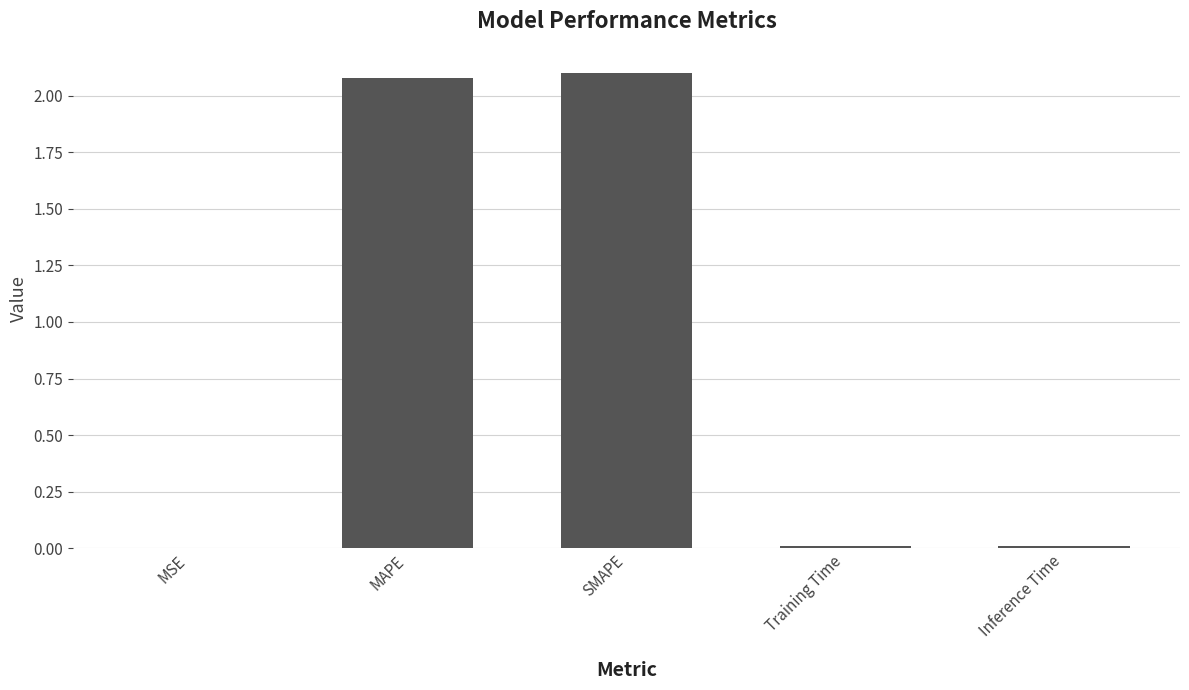

Which label corresponds to the largest value in the chart?

SMAPE